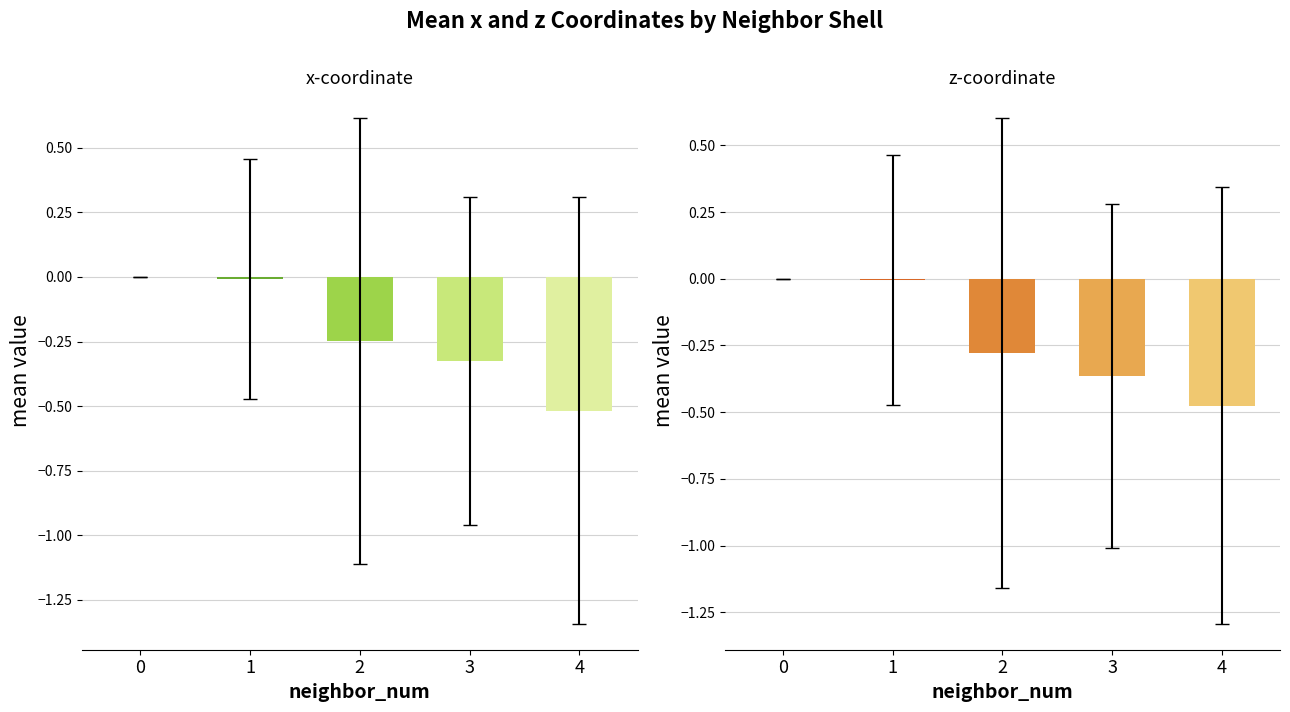

What are all the series names shown in the legend?

mean x, mean z